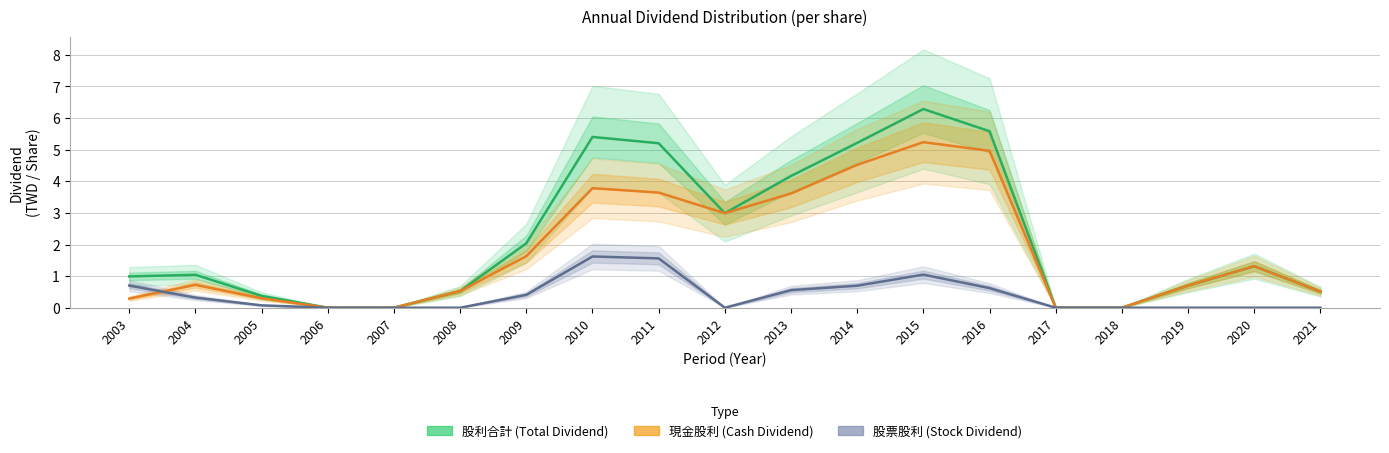

Where is the first local minimum for 現金股利 (Cash Dividend)?

2012